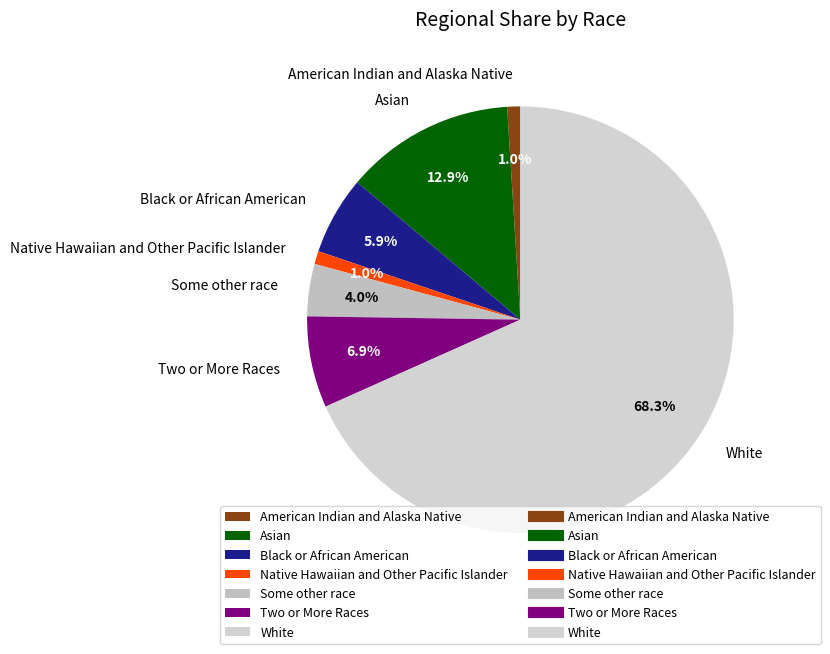

What is the total percentage of American Indian and Alaska Native and Native Hawaiian and Other Pacific Islander?

2.0%